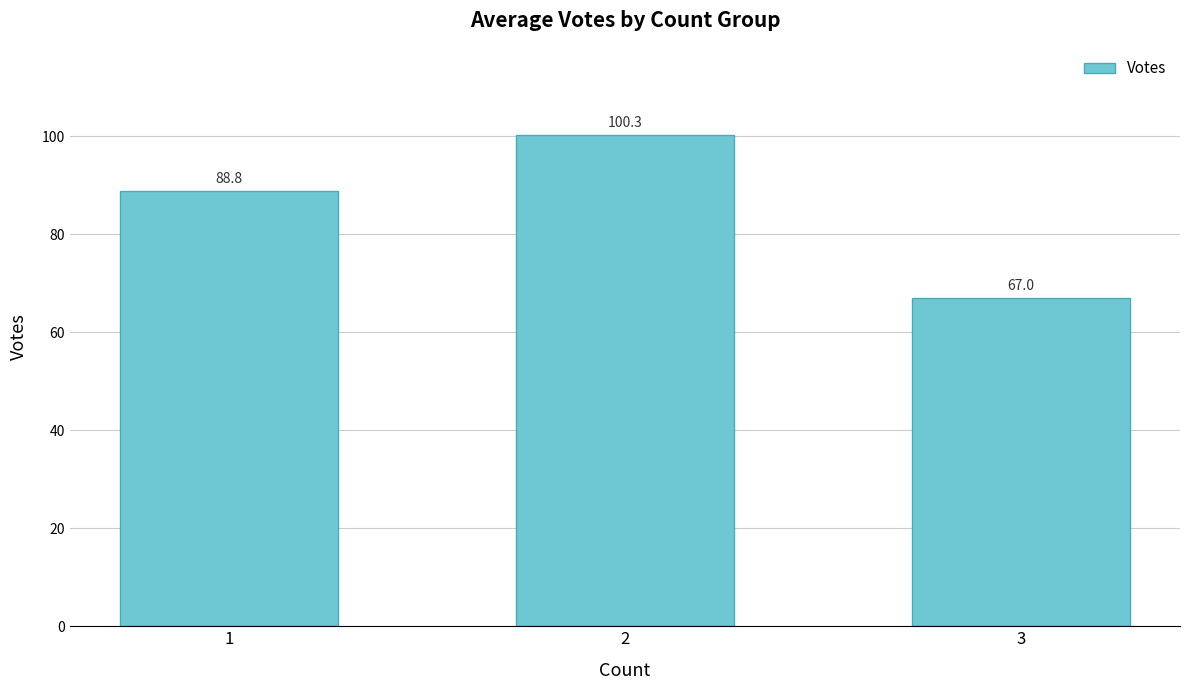

Where is the data nearest to the value 83?

1